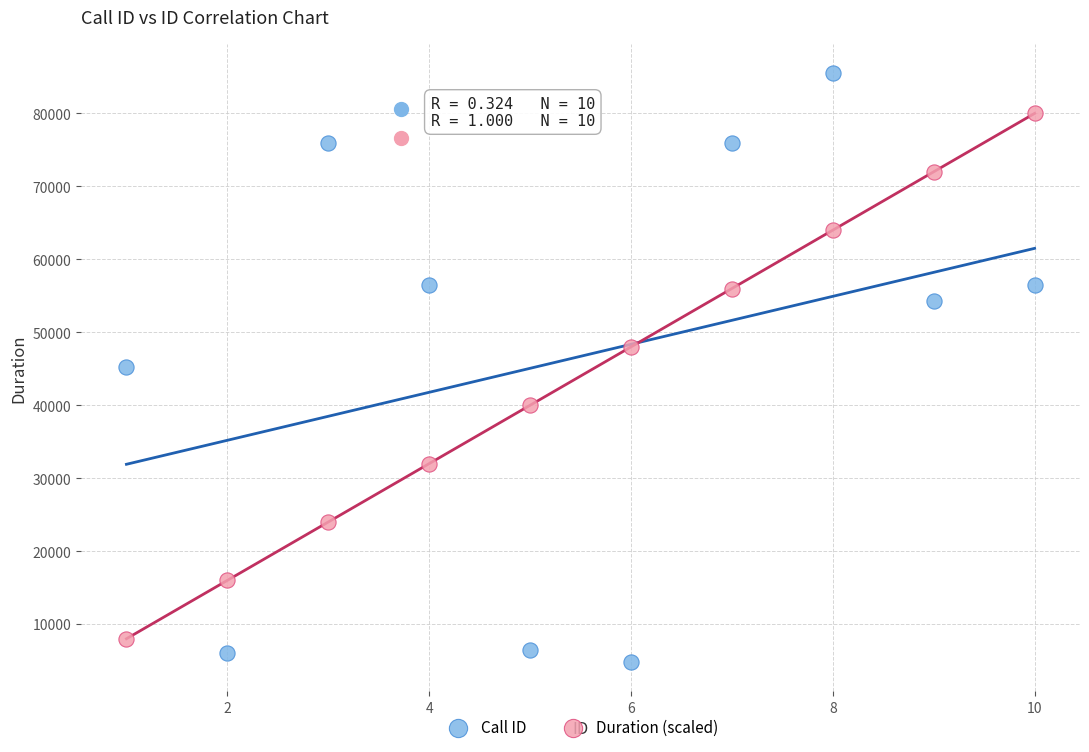

Which series has the largest Y range (max minus min)?

Call ID